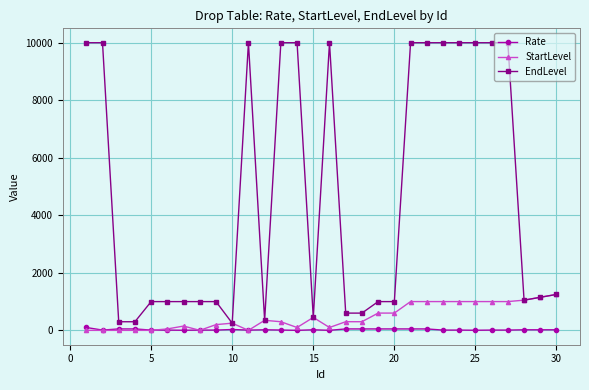

Does the chart display data point markers on the line(s)?

Yes